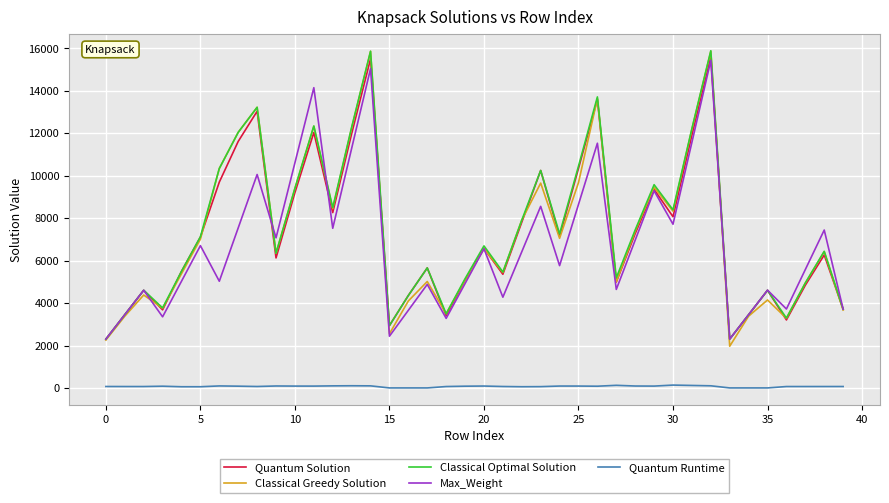

What is the lowest value of the Max_Weight series?

2302.0